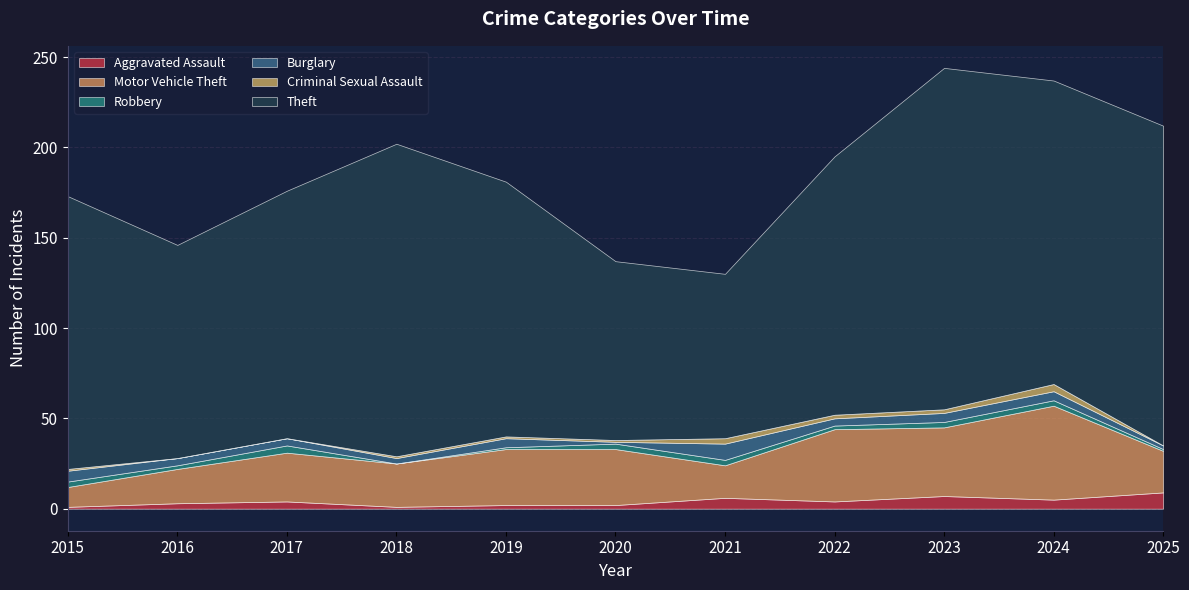

How many values in the Burglary series are below 4?

3